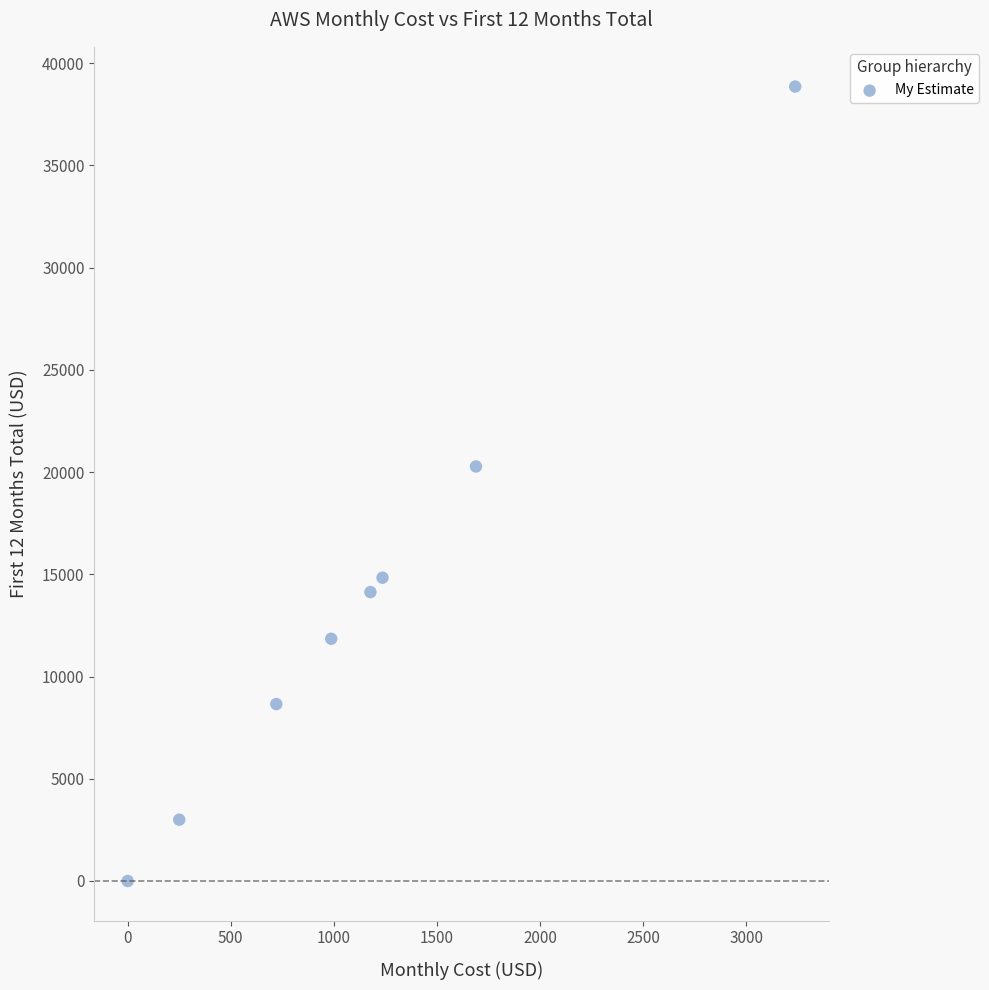

What Y value in the scatter plot is closest to 19429?

20275.2